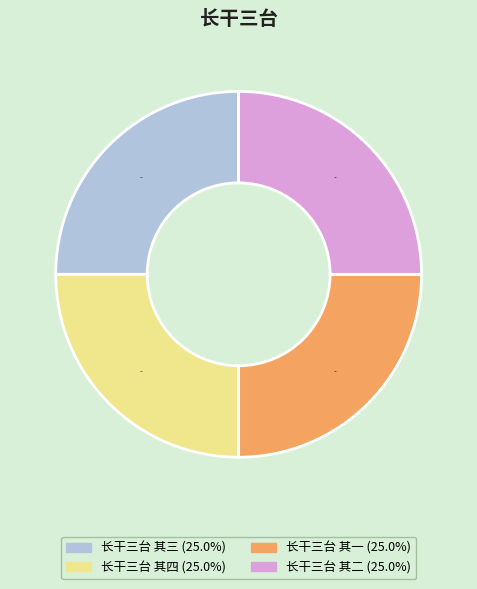

To the nearest percent, what is the average slice percentage?

25%